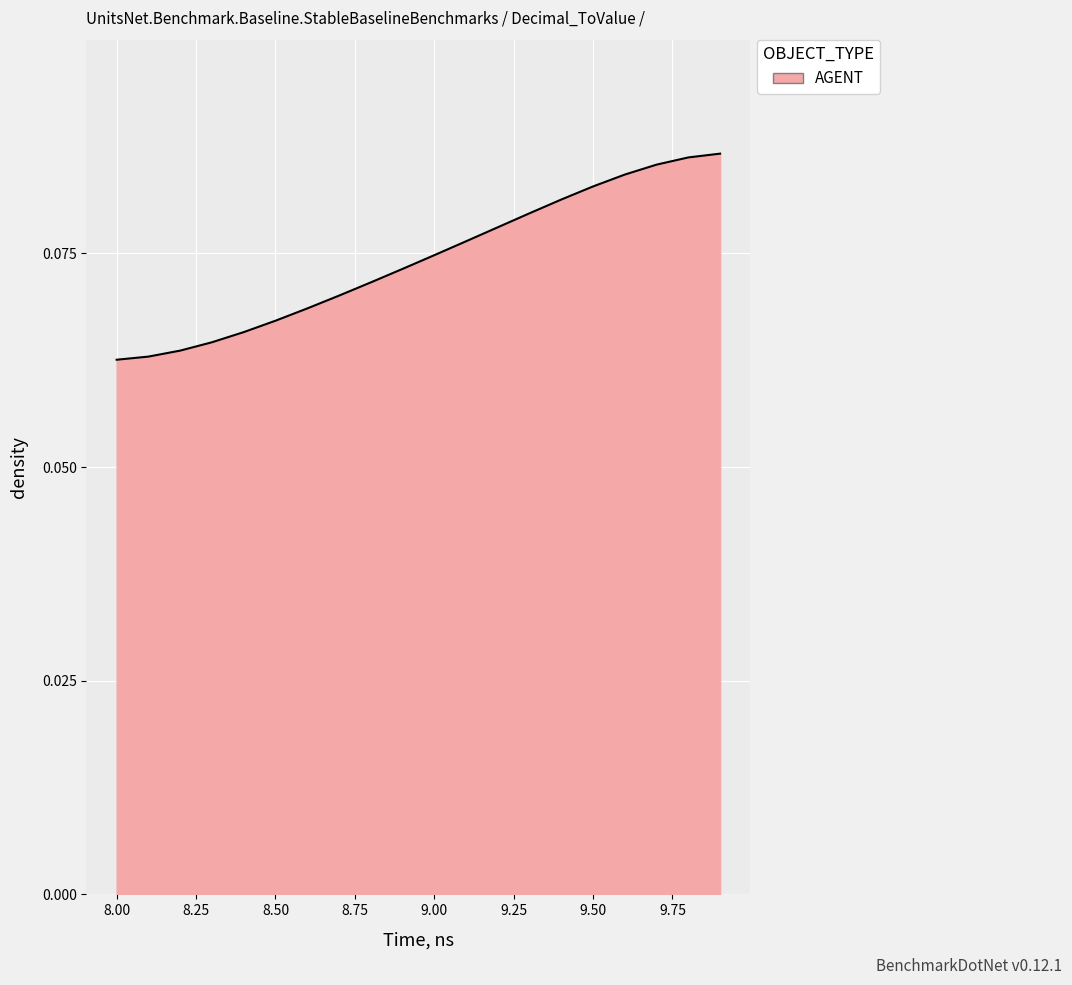

Reading right to left, list all the values displayed in this chart.

9.9=0.1	9.8=0.1	9.7=0.1	9.6=0.1	9.5=0.1	9.4=0.1	9.3=0.1	9.2=0.1	9.1=0.1	9.0=0.1	8.9=0.1	8.8=0.1	8.7=0.1	8.6=0.1	8.5=0.1	8.4=0.1	8.3=0.1	8.2=0.1	8.1=0.1	8.0=0.1